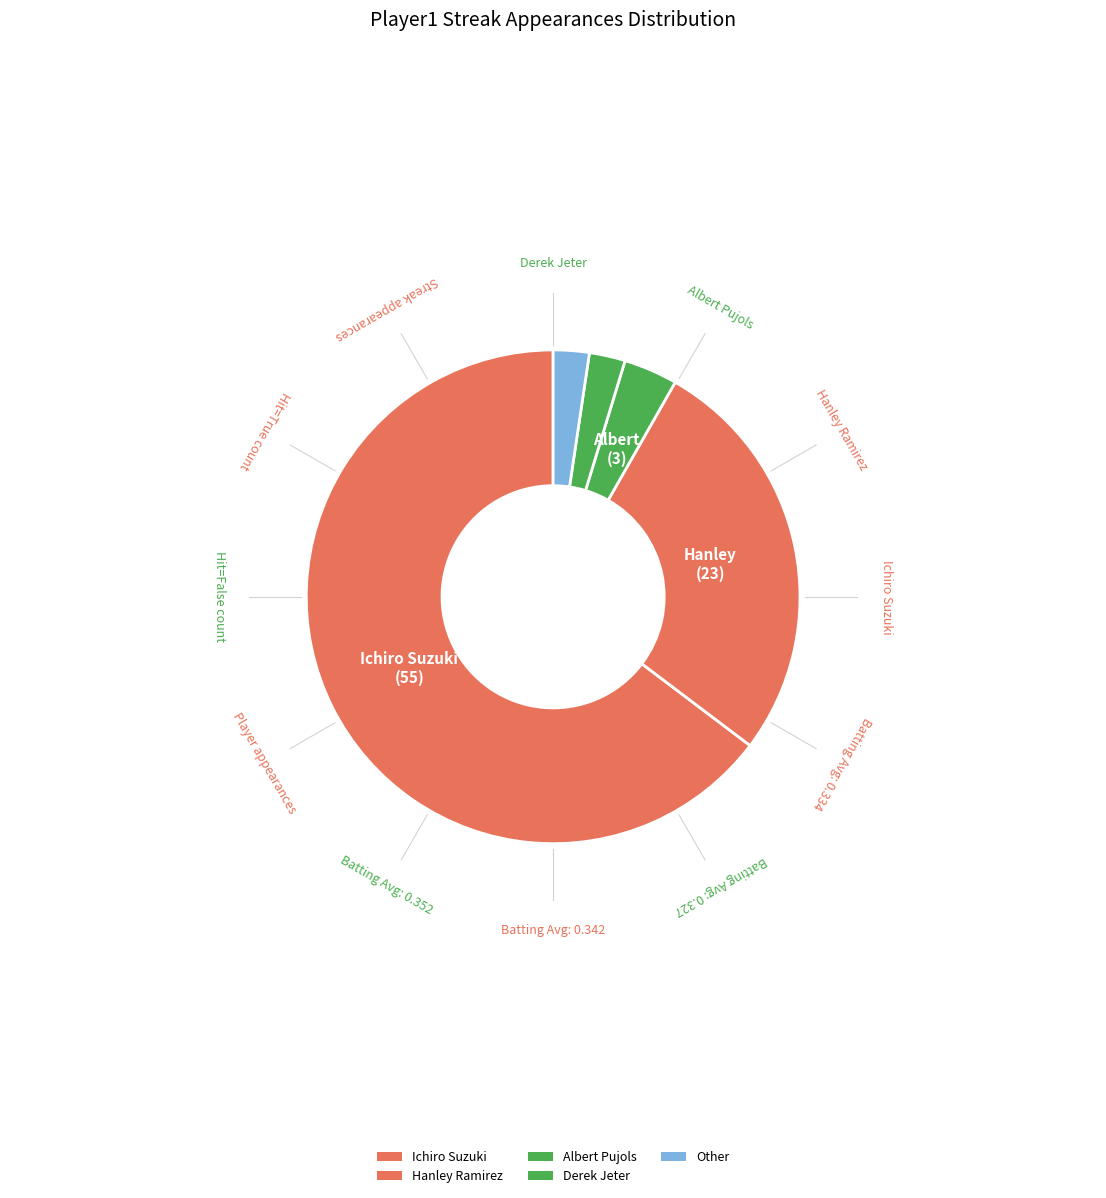

To the nearest percent, what is the difference between the Albert Pujols and Other slice percentages?

2%